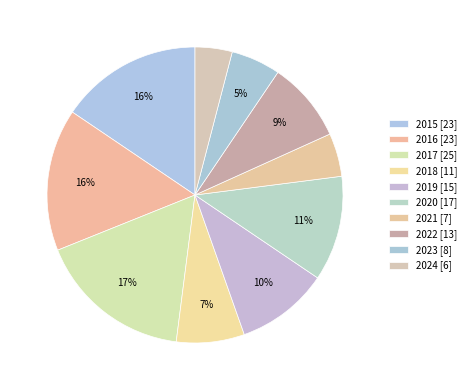

Count the number of slices in the pie.

10